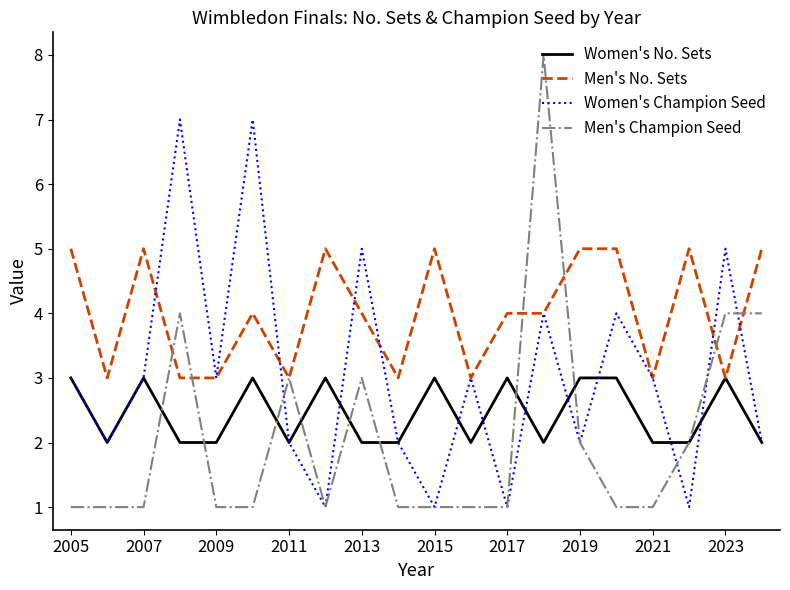

Which series has the largest range (max minus min)?

Men's Champion Seed